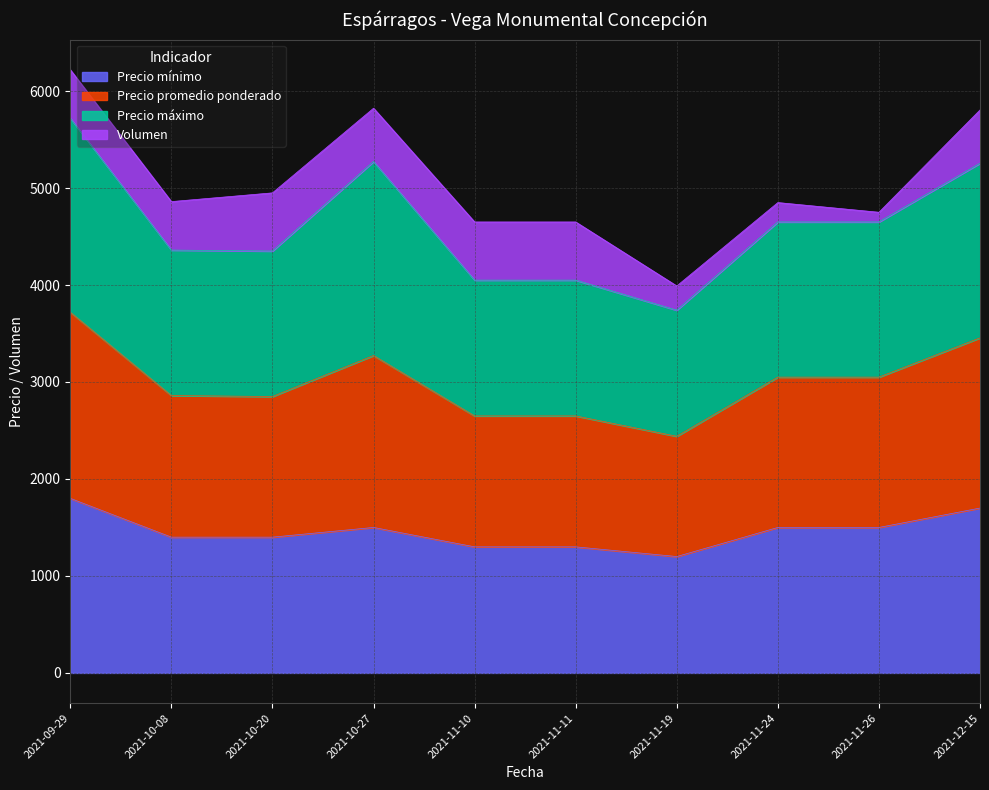

What is the label of the 2nd point from the right?

2021-11-26